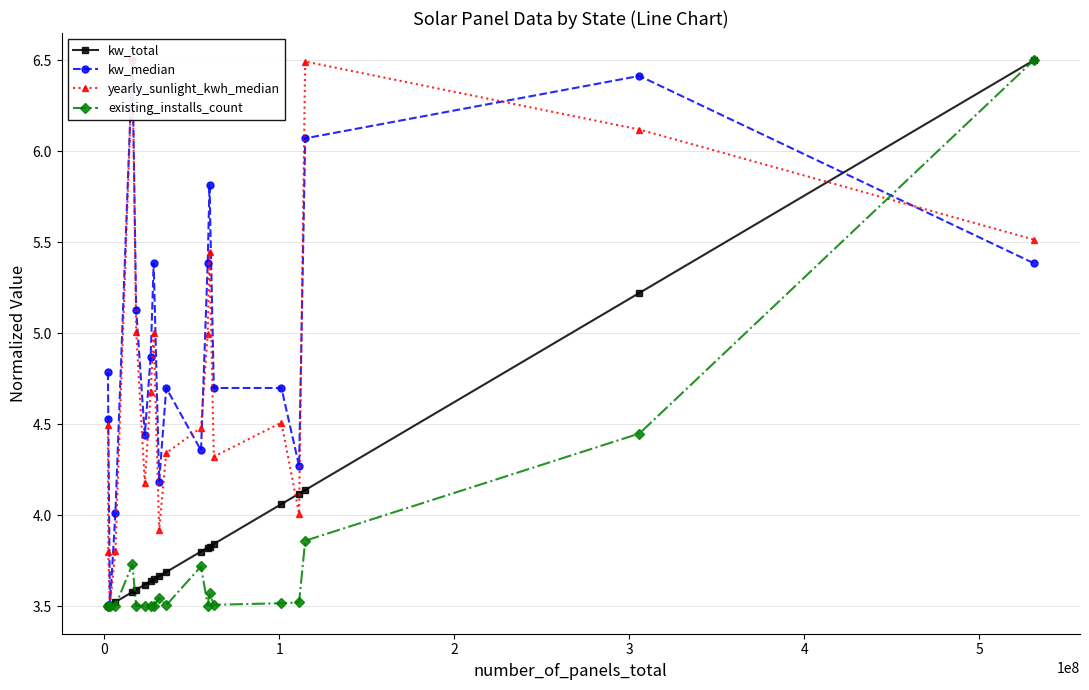

True or false: kw_total has more than 1 interior local peaks.

False